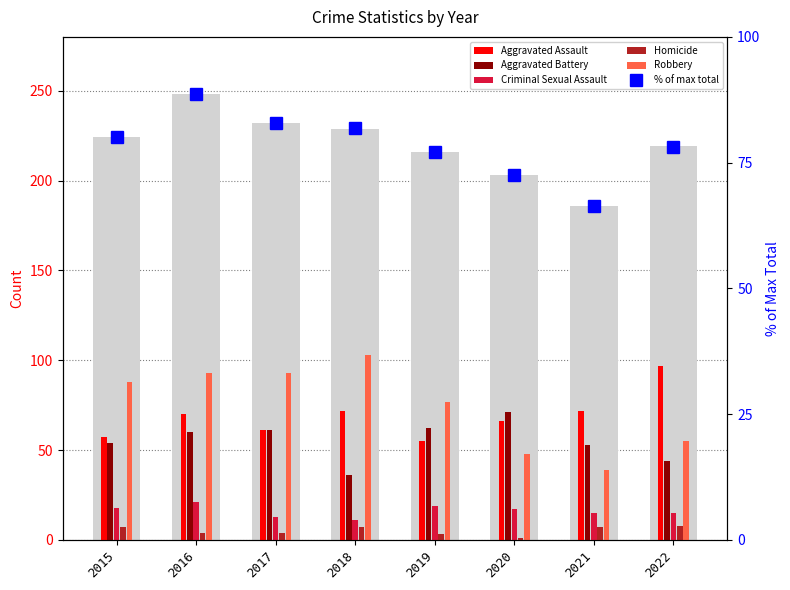

What is the sum of the Criminal Sexual Assault values at 2017 and 2022?

28.0